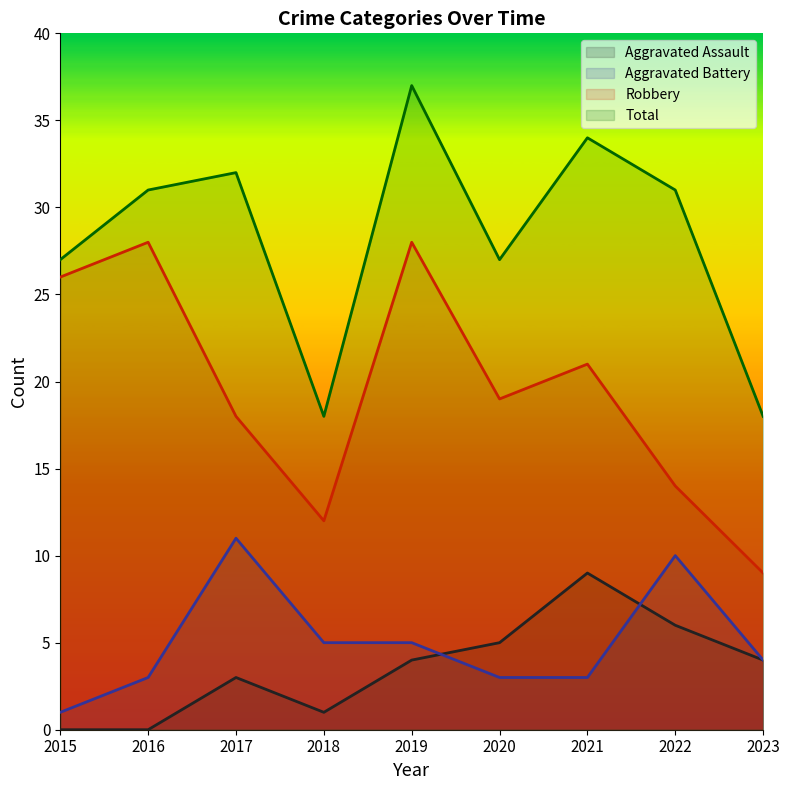

Reading left to right, extract all data points from this chart.

Aggravated Assault: 0	0	3	1	4	5	9	6	4
Aggravated Battery: 1	3	11	5	5	3	3	10	4
Robbery: 26	28	18	12	28	19	21	14	9
Total: 27	31	32	18	37	27	34	31	18